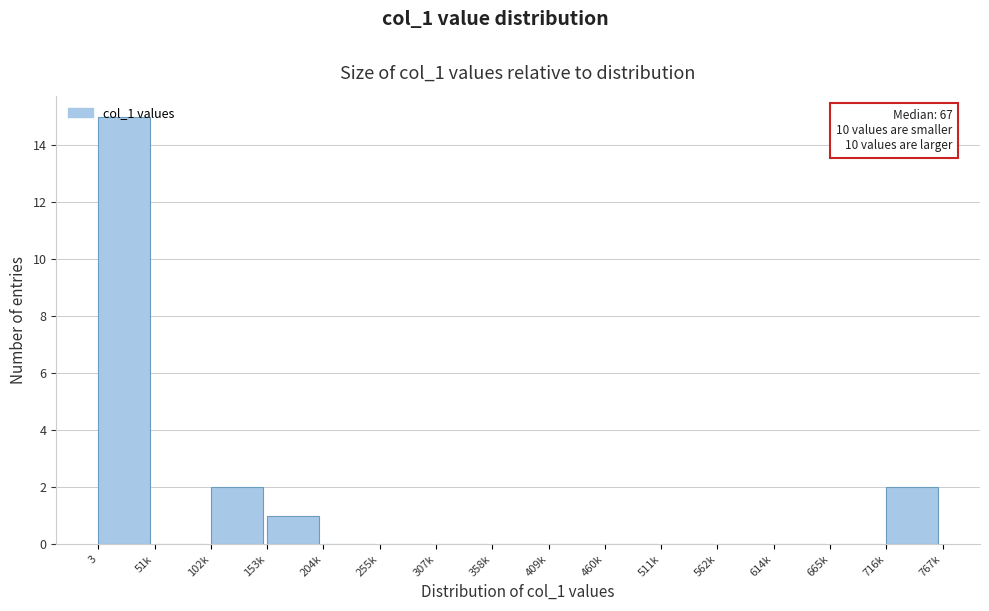

True or false: the data shows 0 at 409k.

True